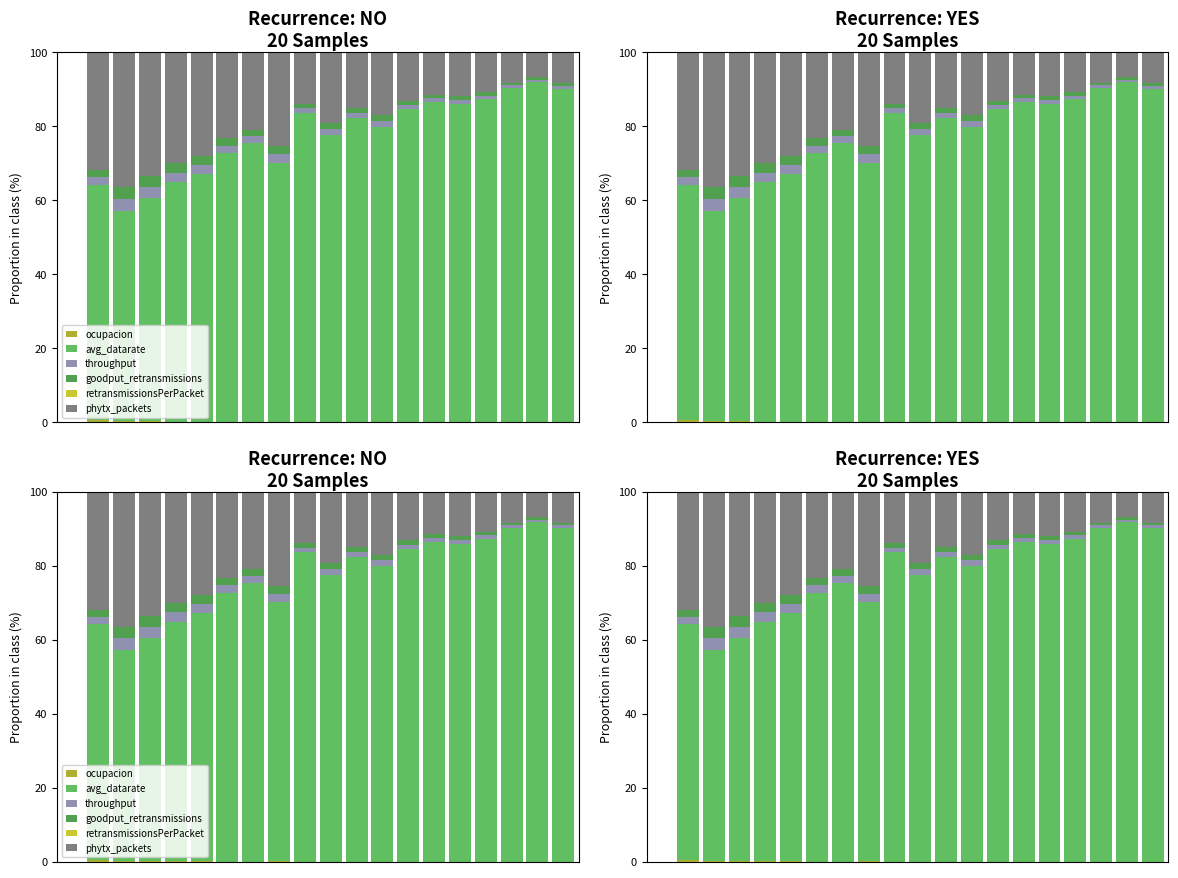

At 6, list the series in order from smallest to largest.

retransmissionsPerPacket, ocupacion, throughput, goodput_retransmissions, phytx_packets, avg_datarate